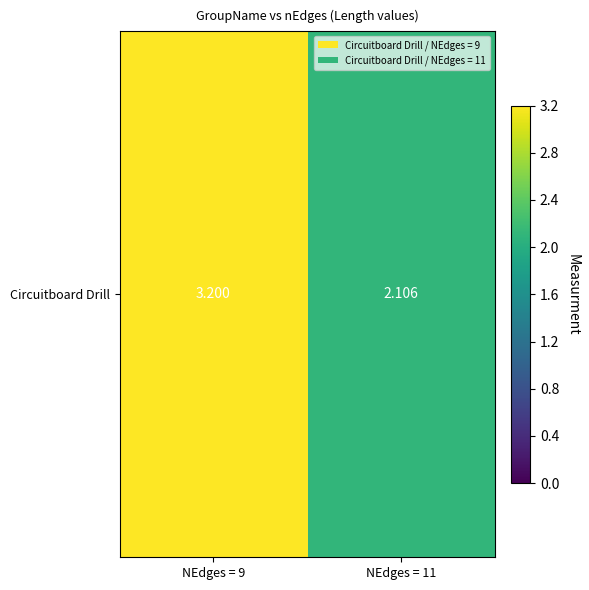

List the labels in order of value, largest first.

NEdges = 9, NEdges = 11